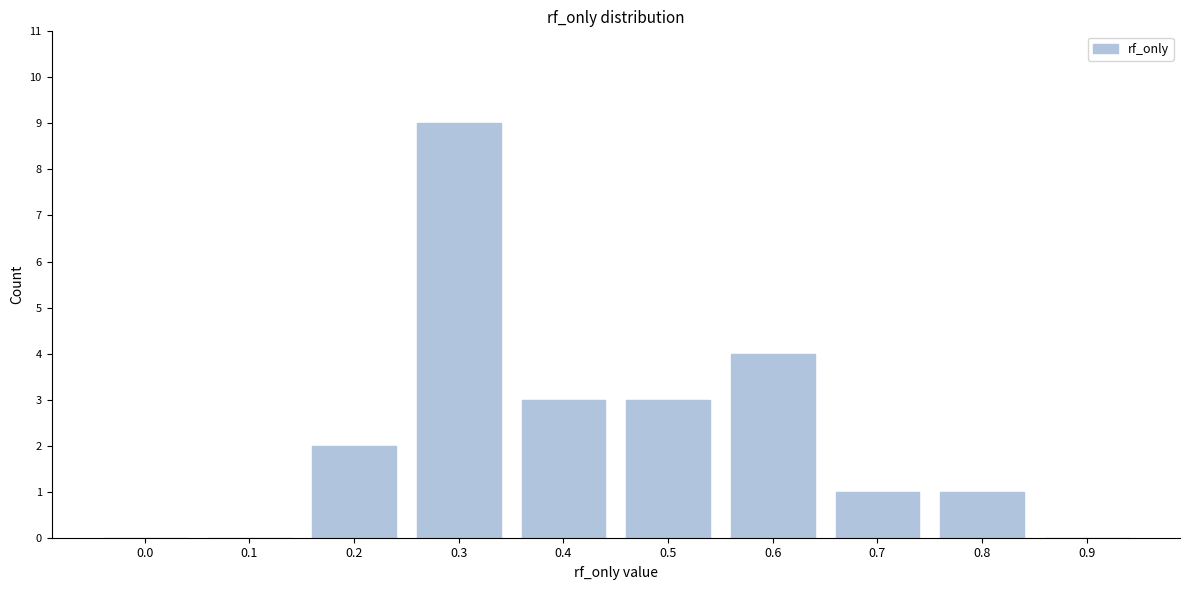

Reading left to right, extract all data points from this chart.

0.0=0	0.1=0	0.2=2	0.3=9	0.4=3	0.5=3	0.6=4	0.7=1	0.8=1	0.9=0